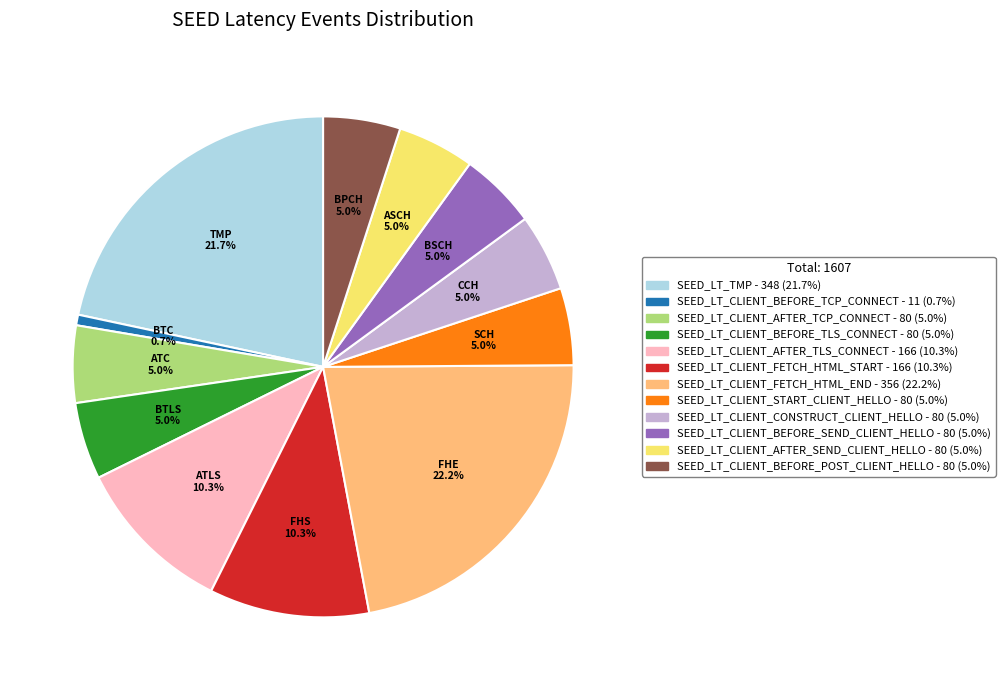

Between SEED_LT_CLIENT_FETCH_HTML_END and SEED_LT_CLIENT_AFTER_SEND_CLIENT_HELLO, which is larger?

SEED_LT_CLIENT_FETCH_HTML_END